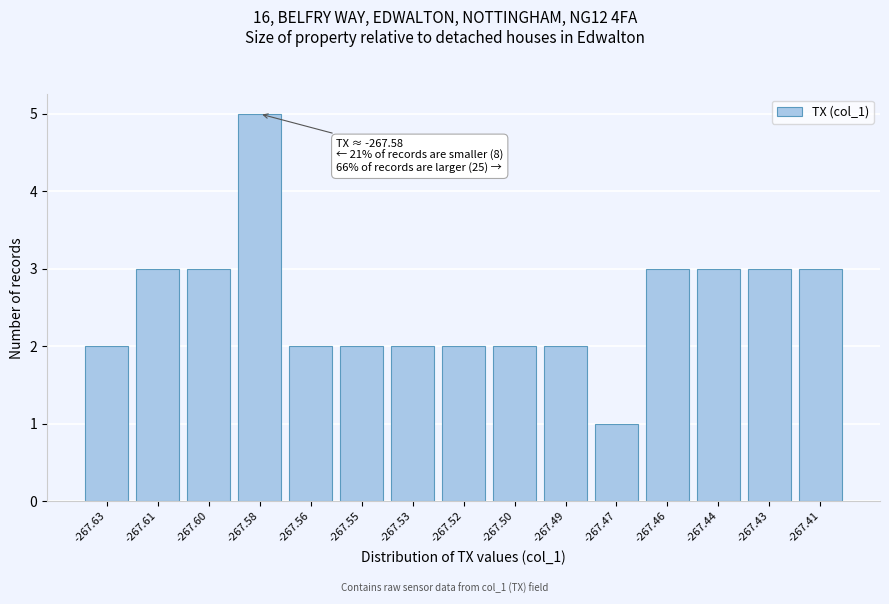

Reading left to right, what are all the values shown in this chart?

-267.63=2	-267.61=3	-267.60=3	-267.58=5	-267.56=2	-267.55=2	-267.53=2	-267.52=2	-267.50=2	-267.49=2	-267.47=1	-267.46=3	-267.44=3	-267.43=3	-267.41=3